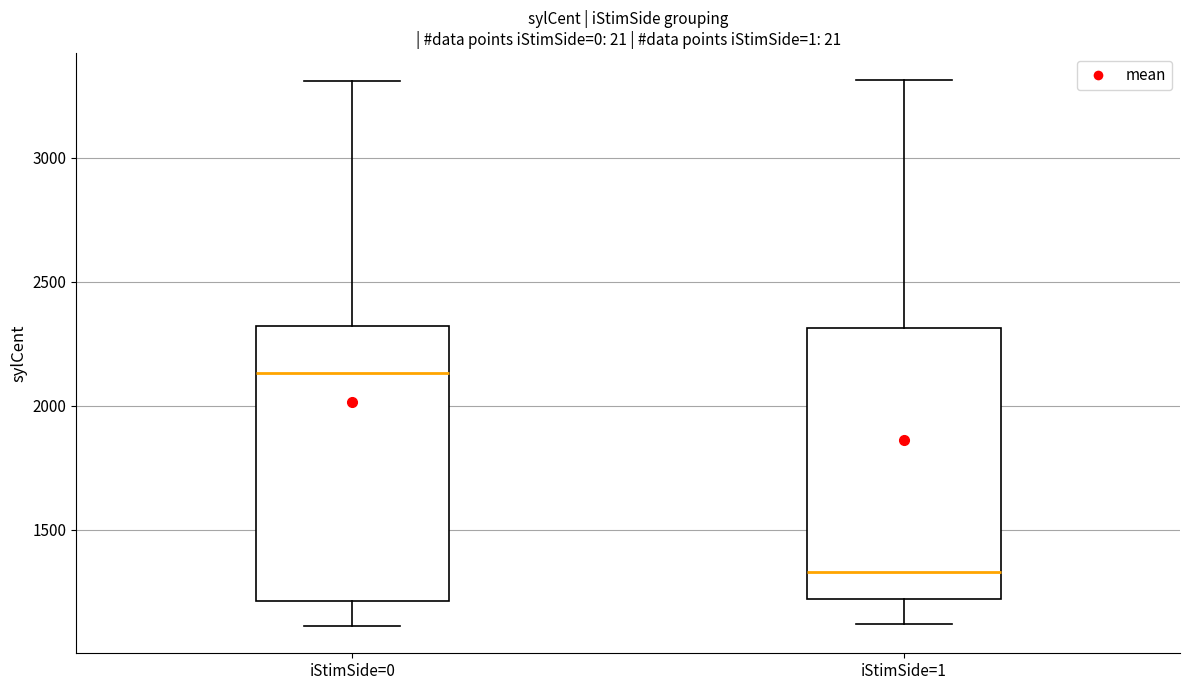

Which box has the highest median line?

iStimSide=0